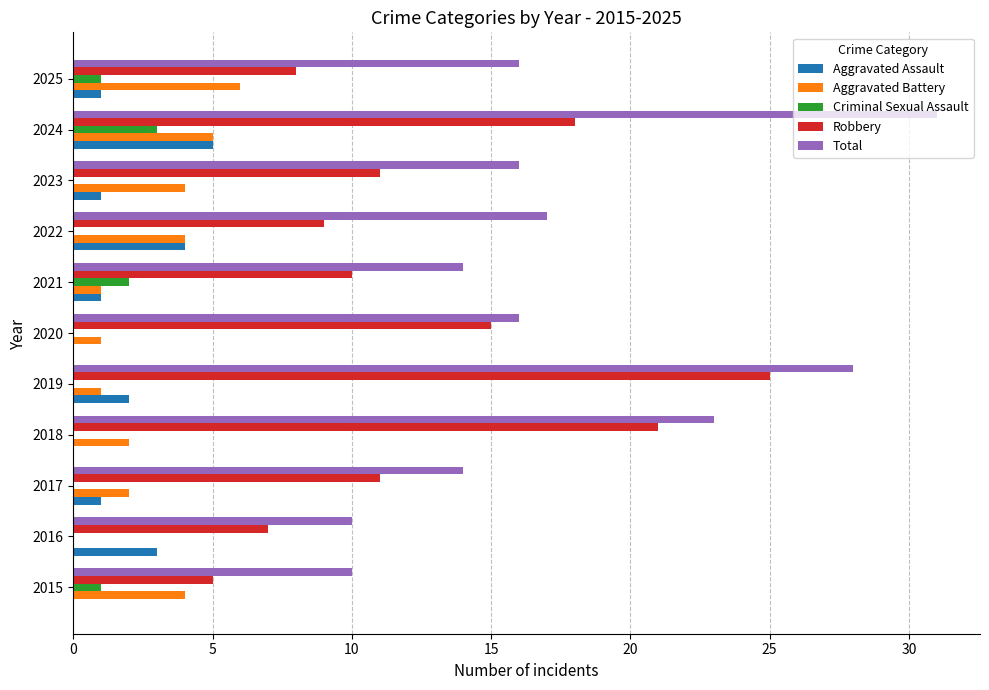

Which series changed the most between 2020 and 2024?

Total